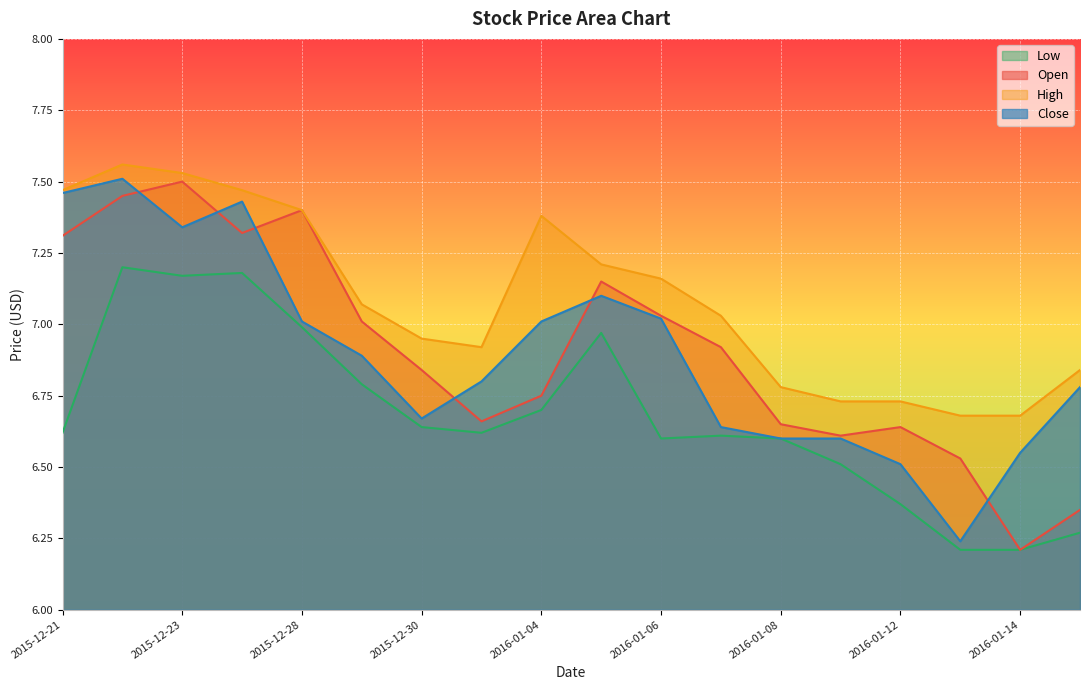

True or false: Close and Low intersect in this chart.

False